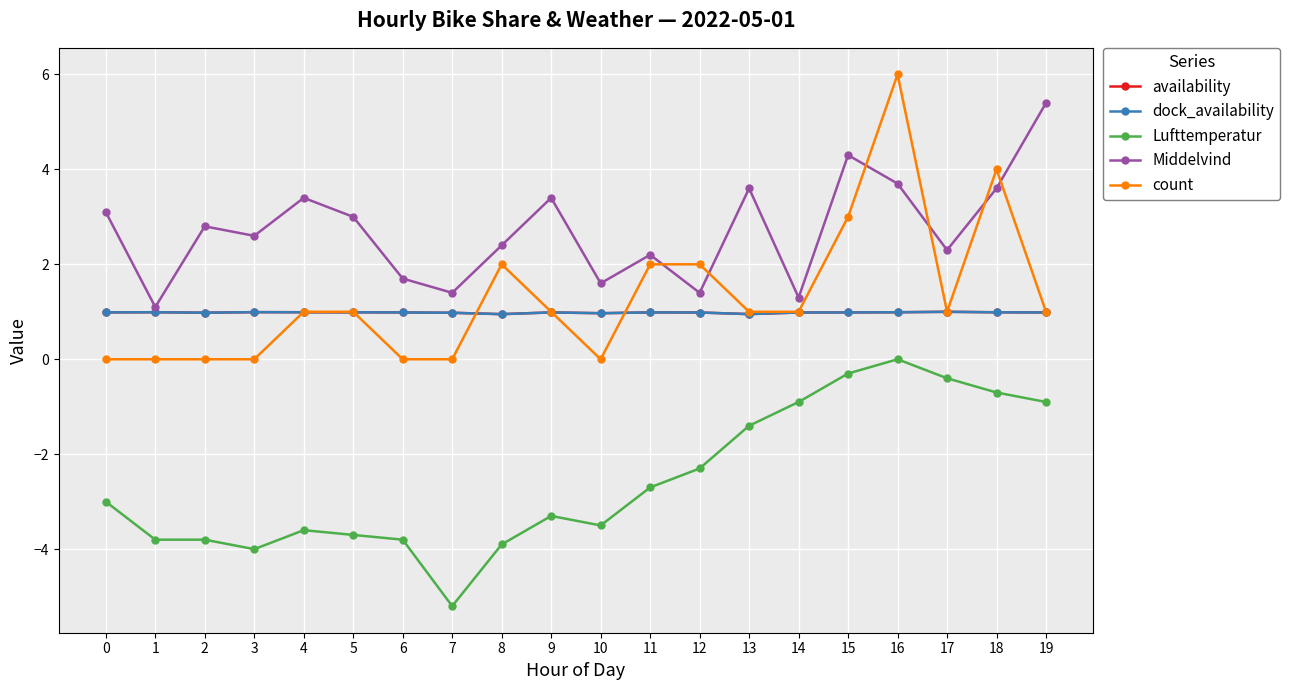

Is this an area chart (filled region under the line)?

No